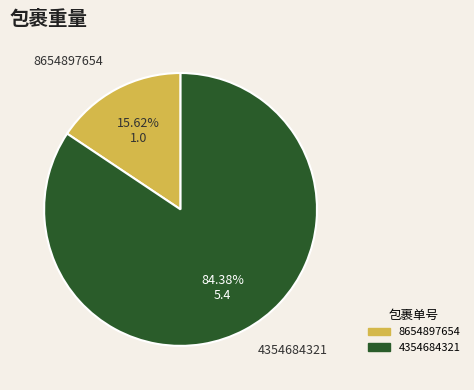

How many segments does this pie chart have?

2